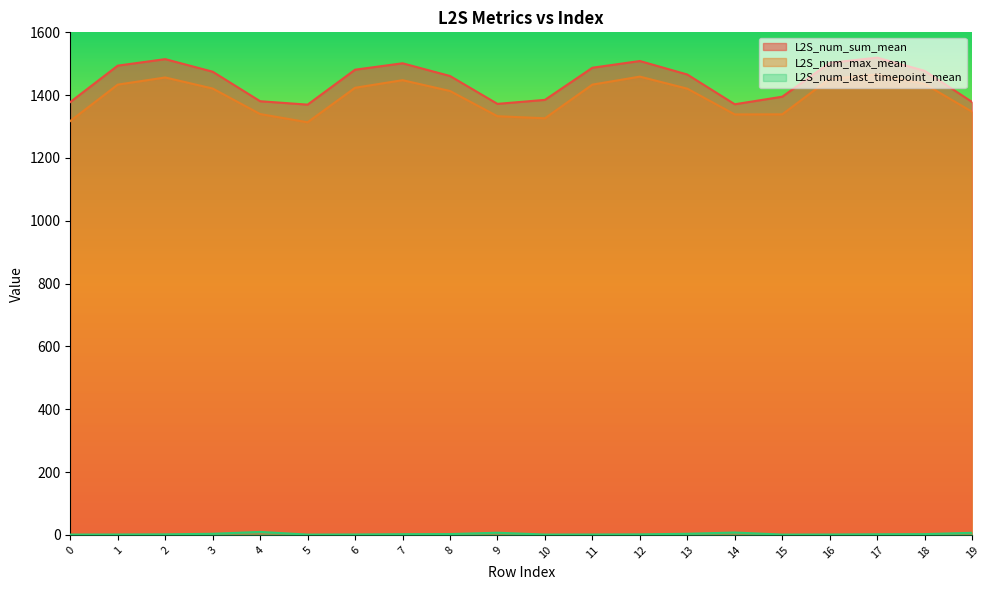

The value of L2S_num_sum_mean at 8 is 2596.6. True or false?

False